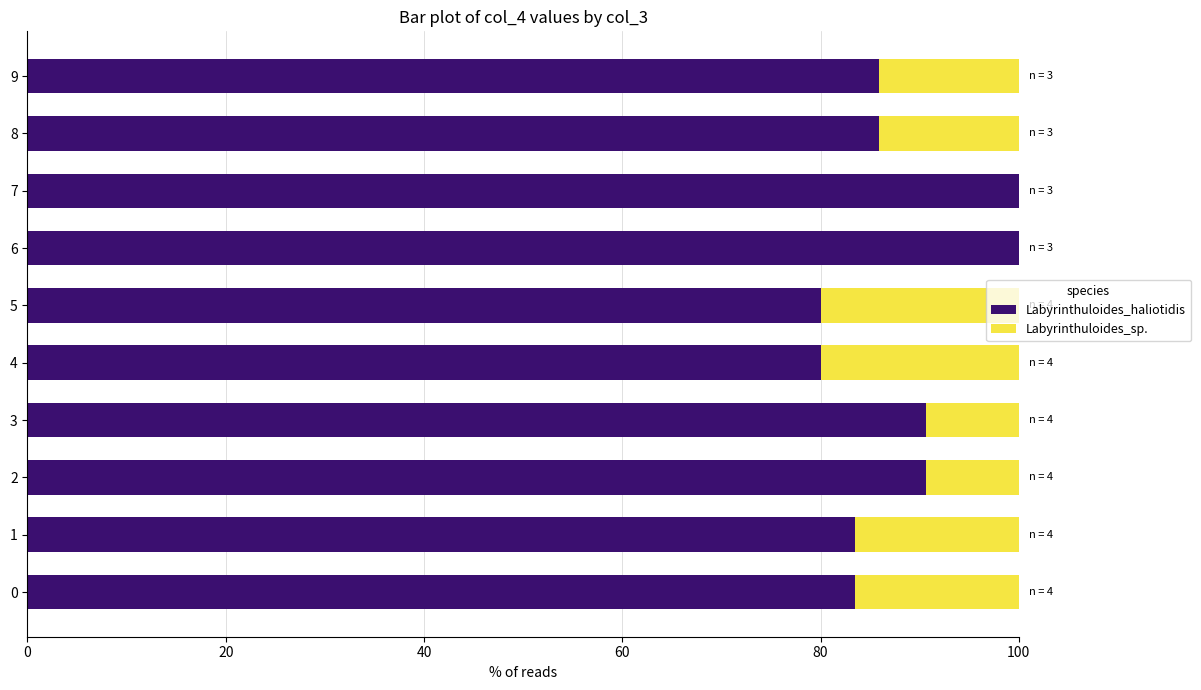

How many distinct data groups are displayed?

2